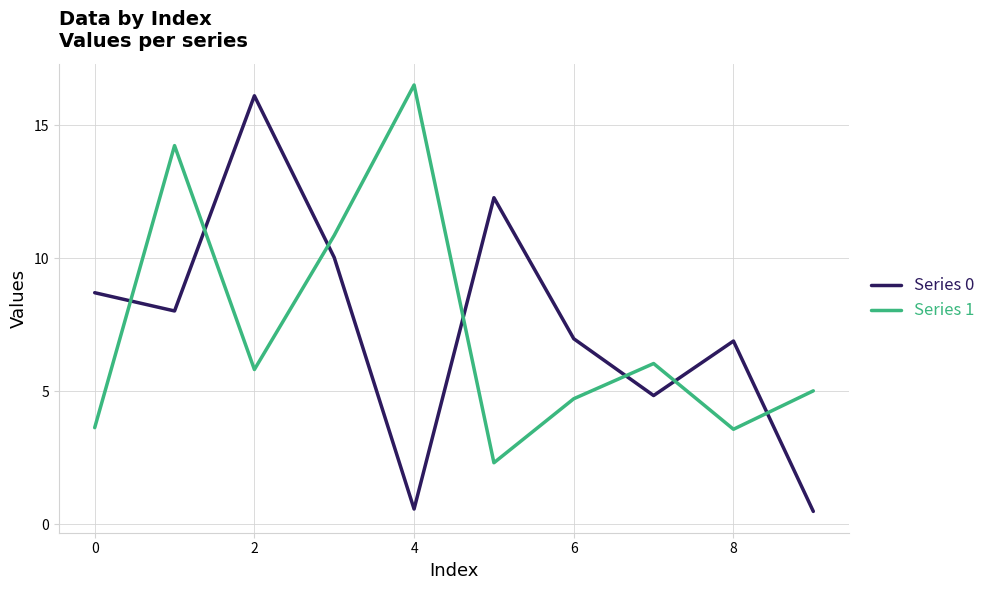

True or false: Series 1 and Series 0 intersect in this chart.

True